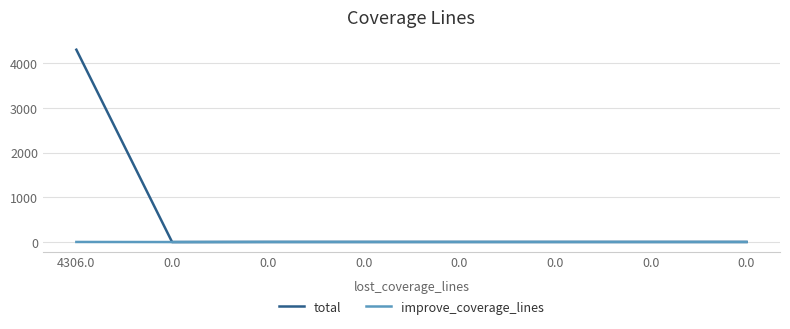

How many lines are shown in the chart?

2